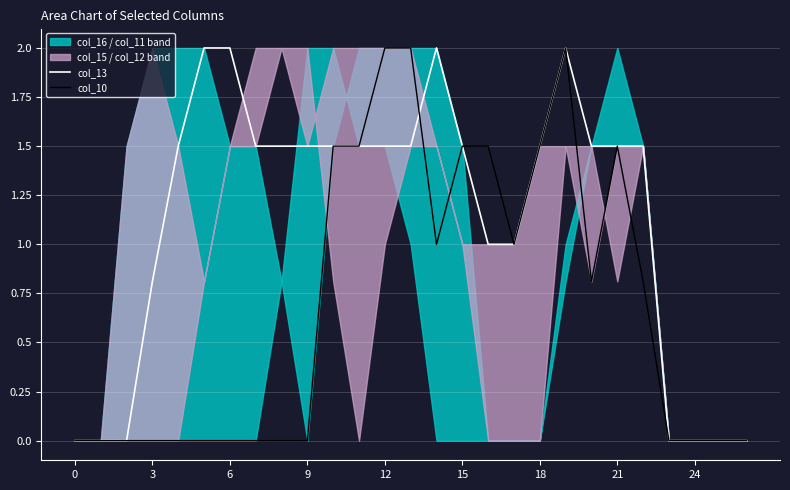

Where is col_13 nearest to the value 1?

16